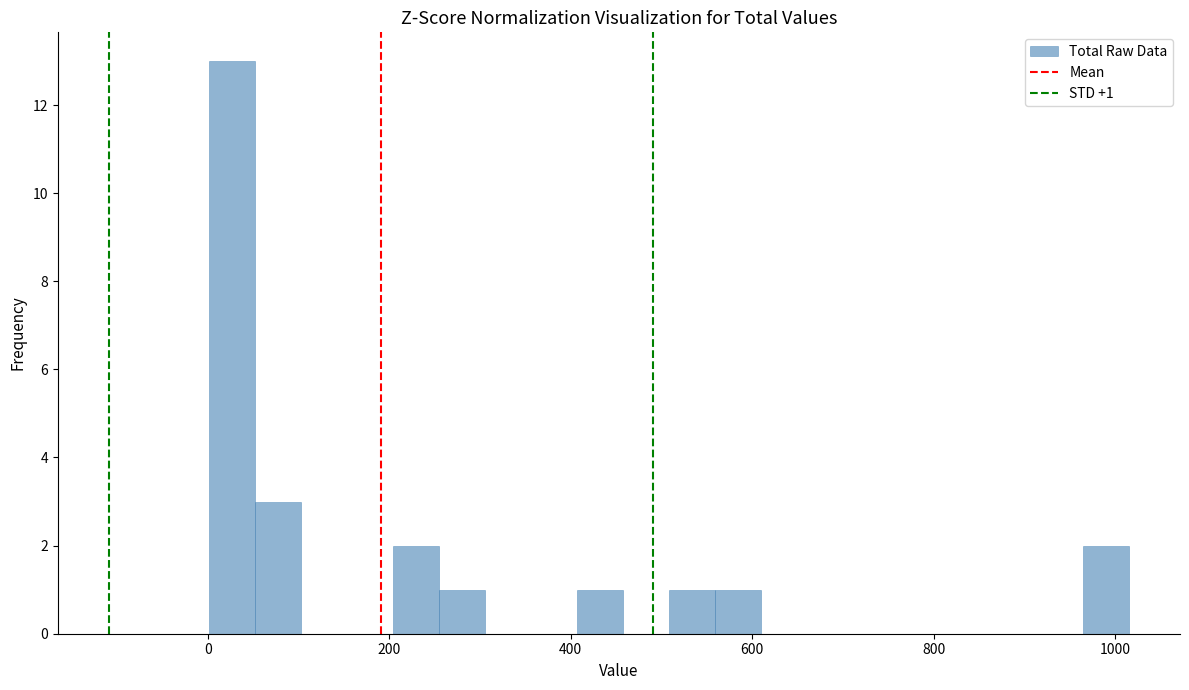

Around what value on the x-axis is the tallest bar? Give the approximate position of its centre, as read against the axis.

20